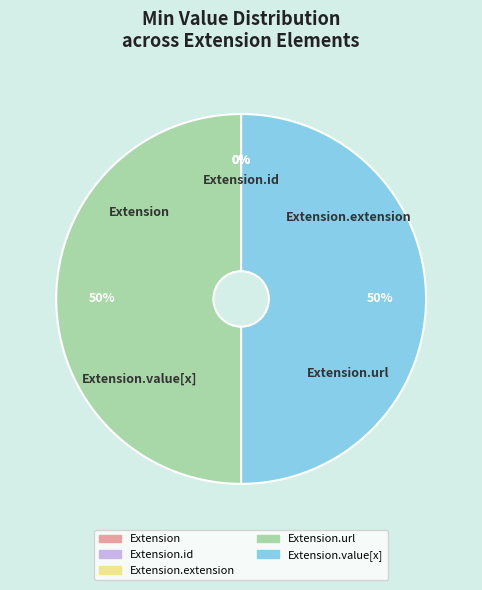

Is the sum of Extension and Extension.value[x] greater than half?

No